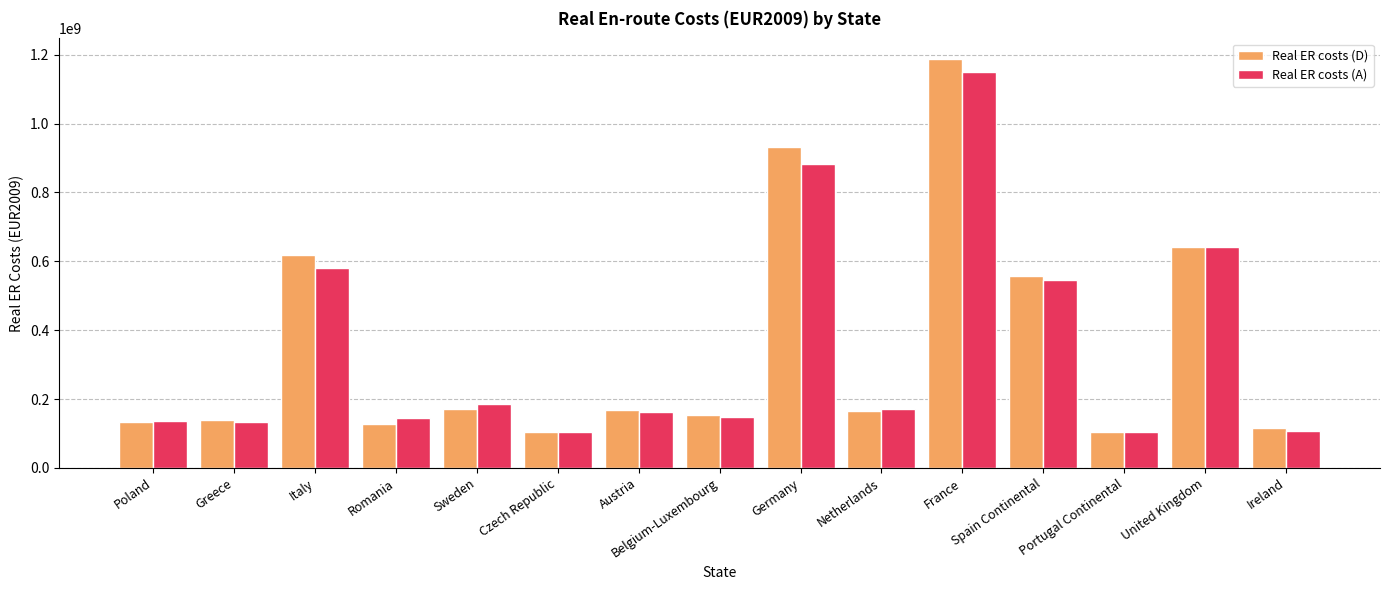

How many groups of bars are there?

15